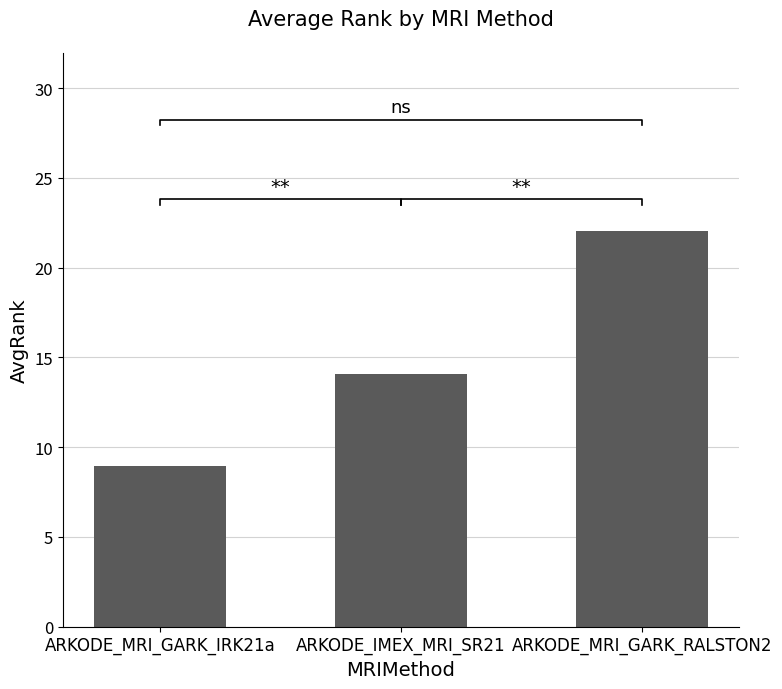

True or false: the data shows 24.3 at ARKODE_IMEX_MRI_SR21.

False